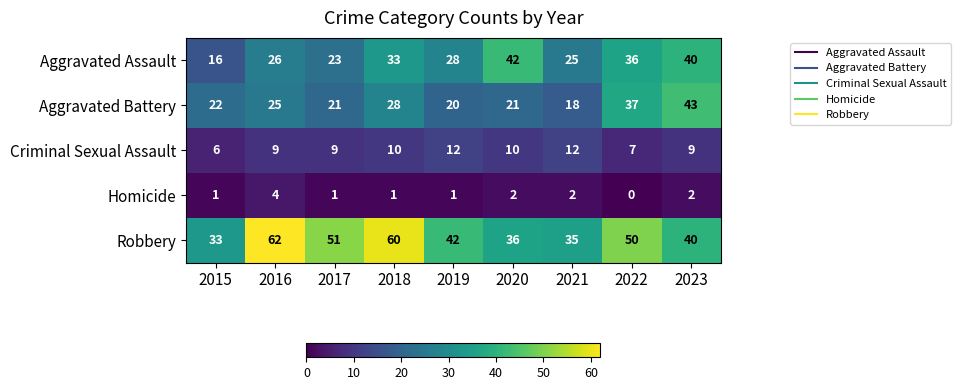

What is the maximum value shown in the chart?

62